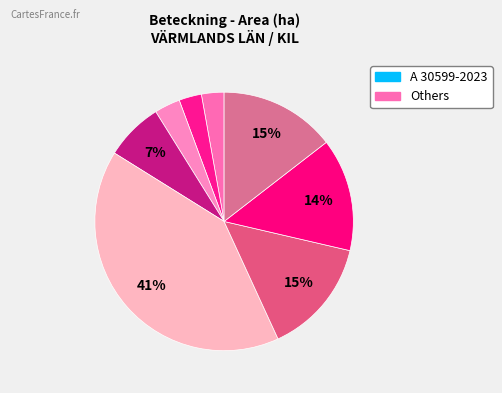

How many slices are in this pie chart?

8